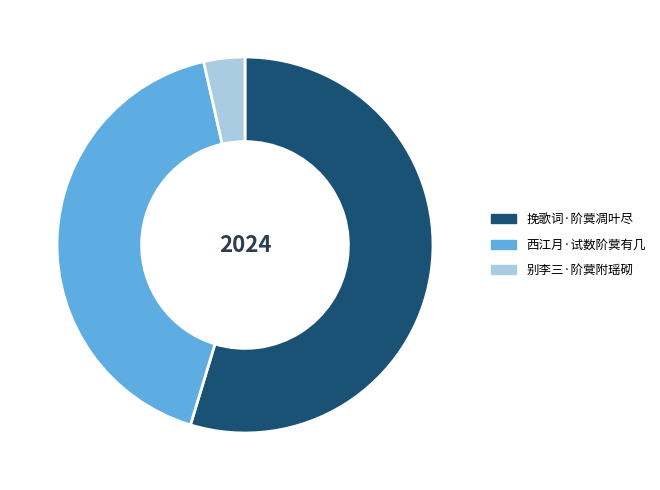

Which slice is the smallest?

别李三·阶蓂附瑶砌